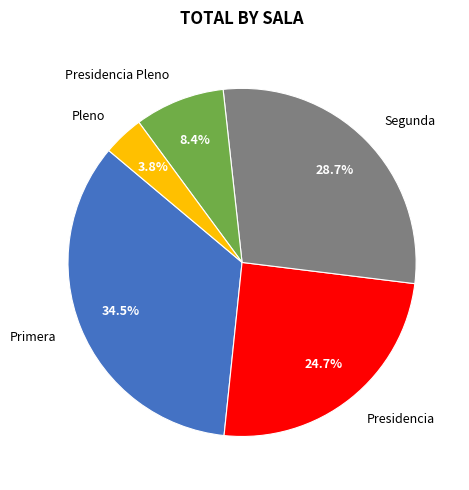

Is Presidencia Pleno the majority of the pie?

No